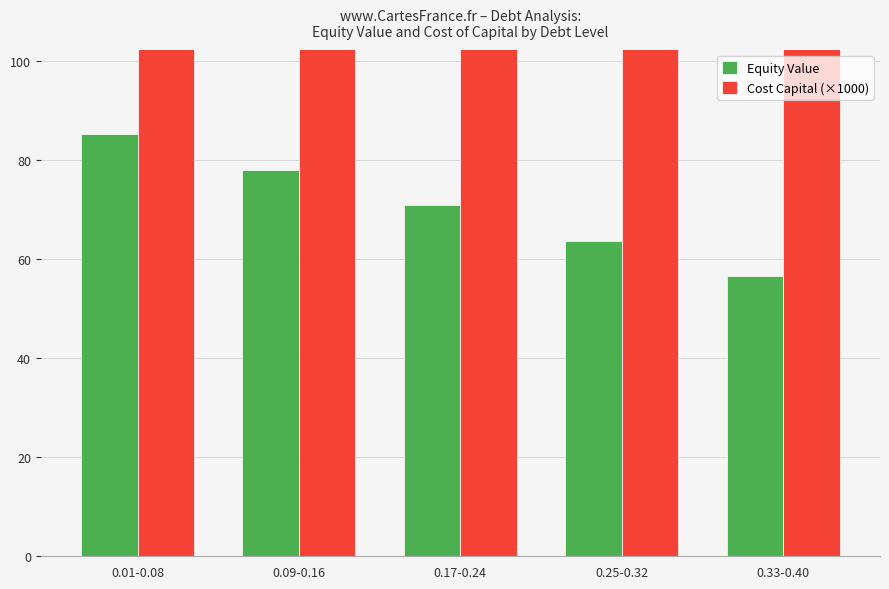

What is the difference between the maximum and minimum values in the Cost Capital (×1000) series?

653.2